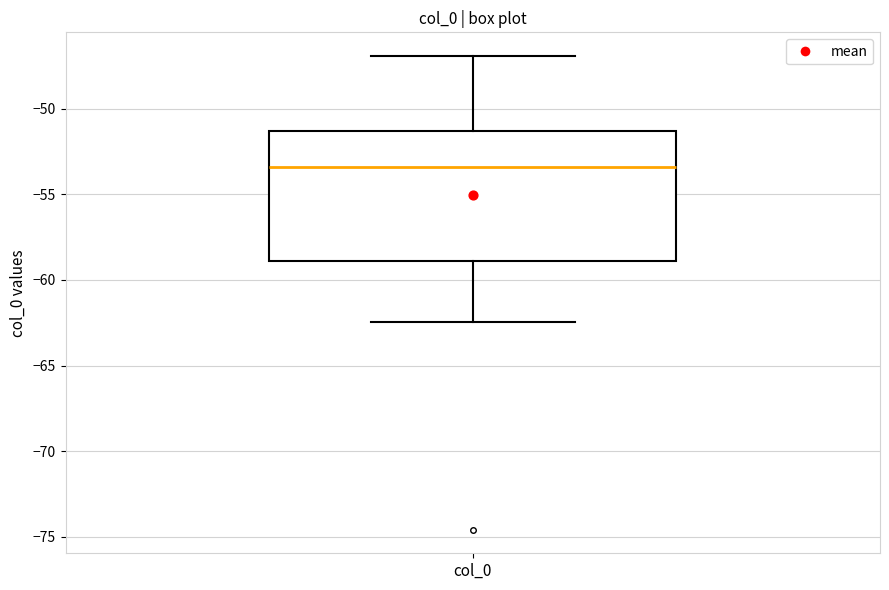

Transcribe this box plot: give where the median line is, the range the box spans, and where the two whiskers end, as read against the y-axis. The values are not printed on the chart, so give them approximately, as read against the axis.

median -53.5, box -59.0 to -51.5, whiskers -62.5 to -47.0